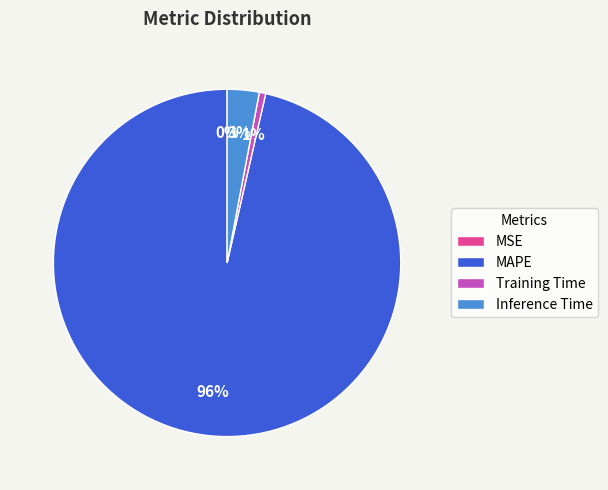

Between Inference Time and MAPE, which is larger?

MAPE